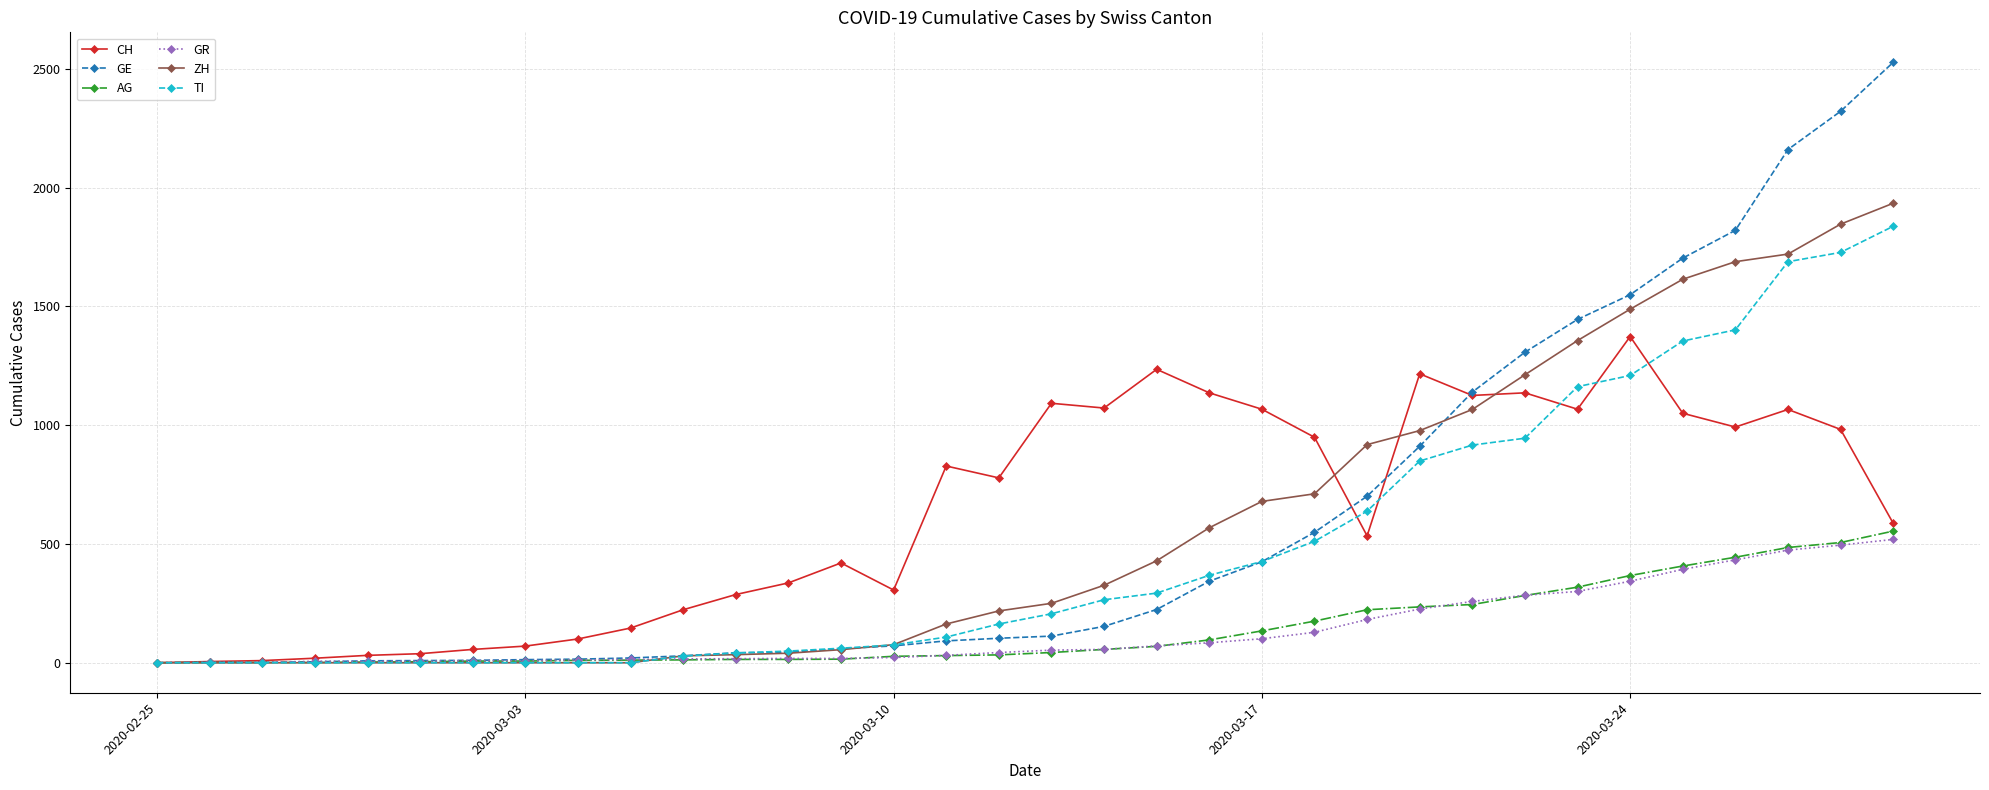

What is the greatest value displayed?

2527